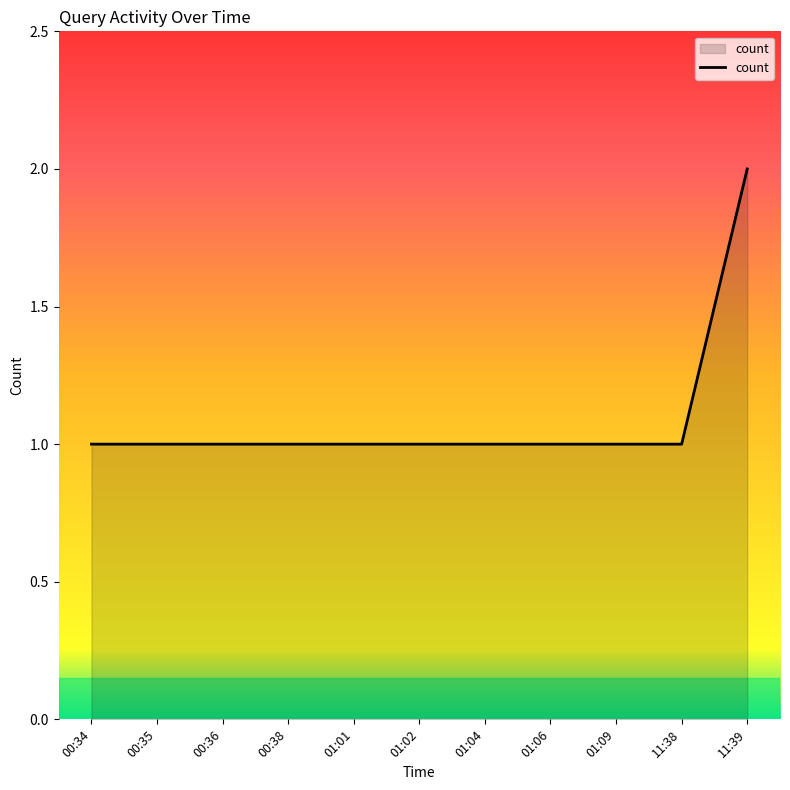

The value at 01:06 is 1. True or false?

True